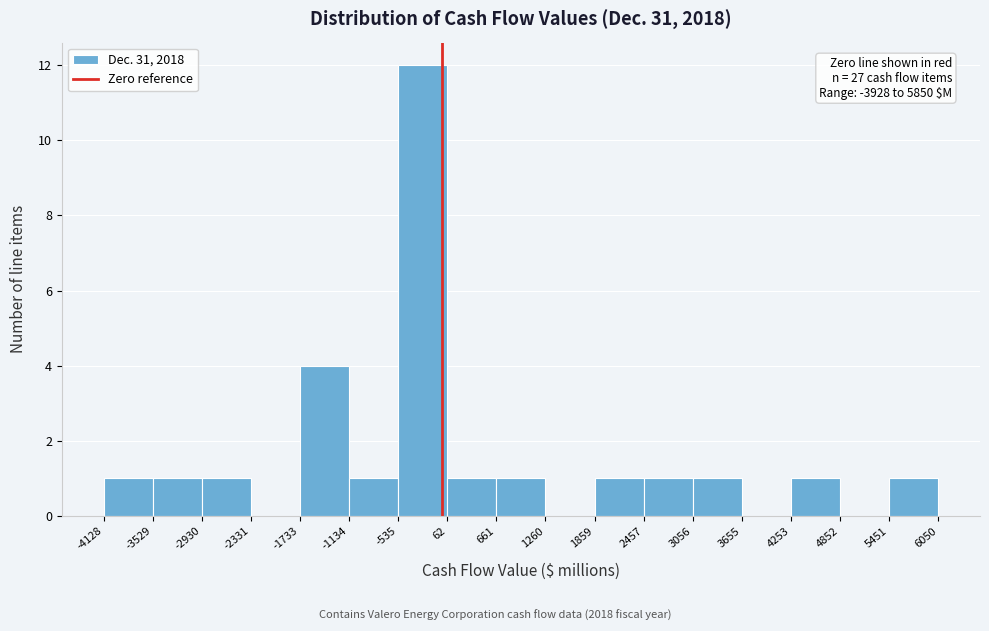

Over which range of the x-axis is the bar tallest?

-535 to 62